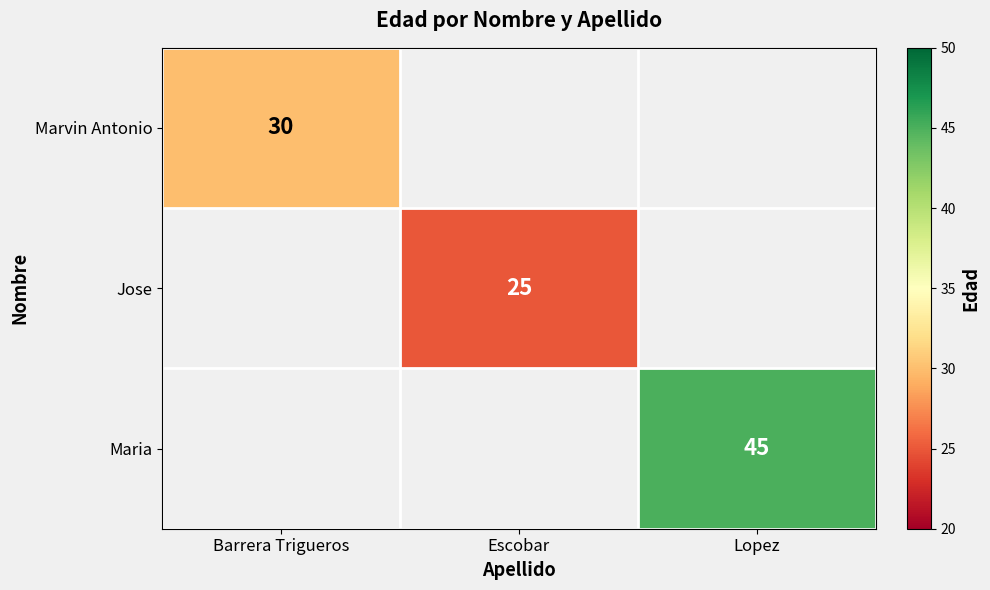

Which category has the highest value across all series?

Lopez